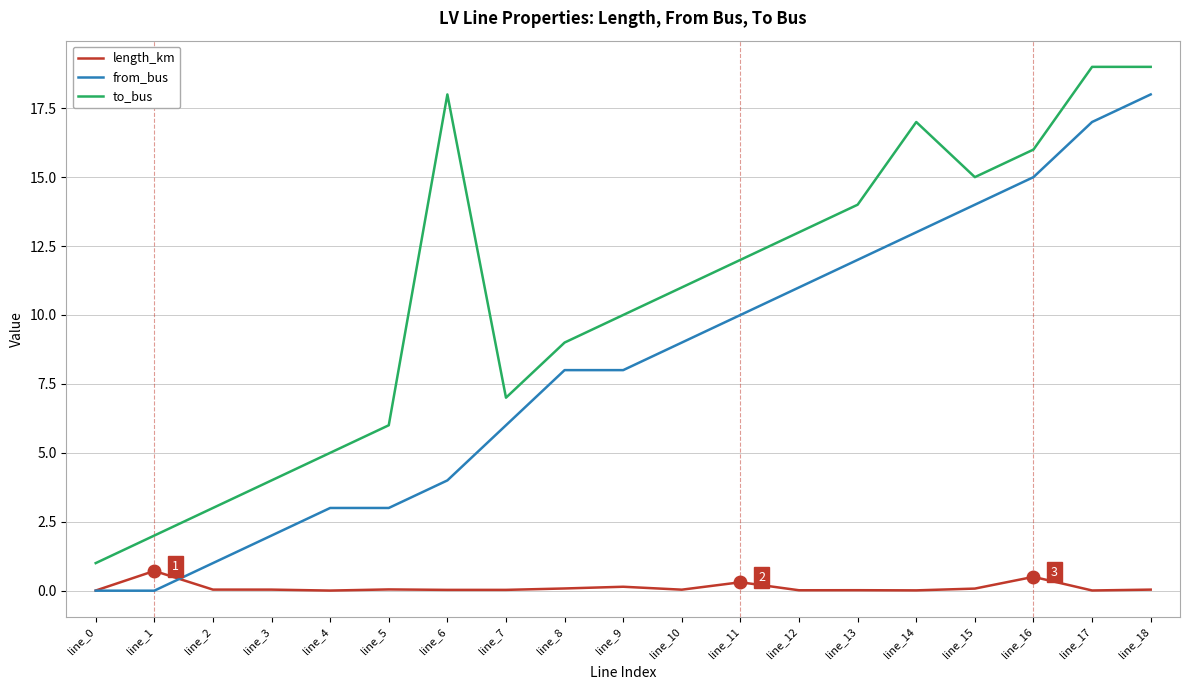

True or false: length_km and to_bus intersect in this chart.

False